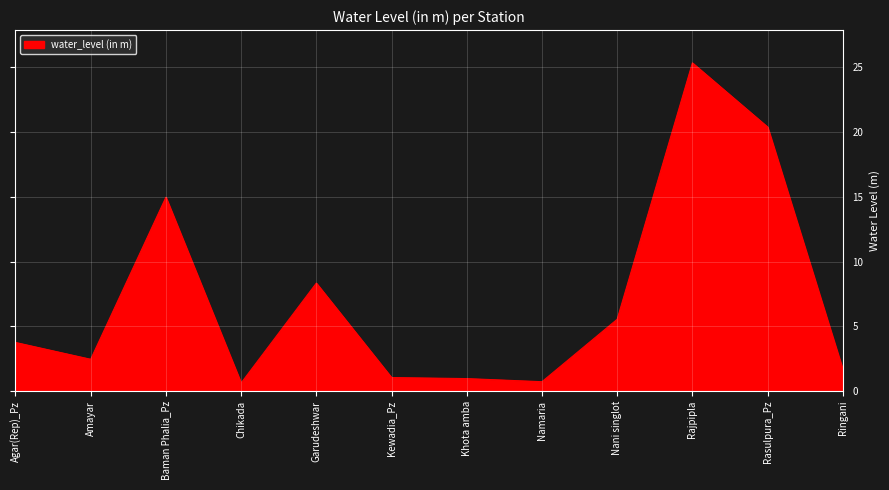

True or false: the data shows 20.4 at Rasulpura_Pz.

True